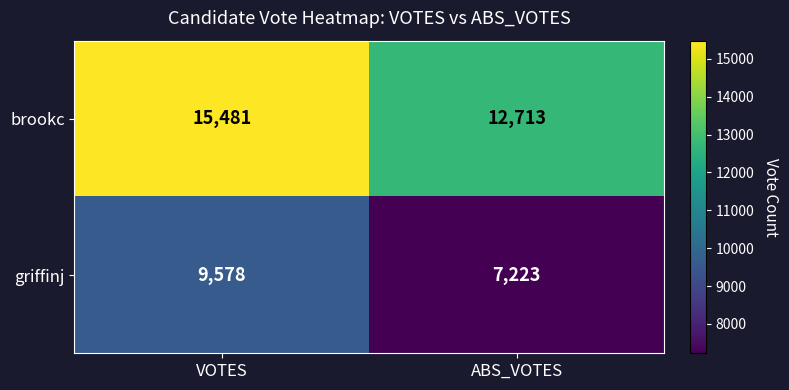

What is the difference between the maximum and minimum values in the brookc series?

2768